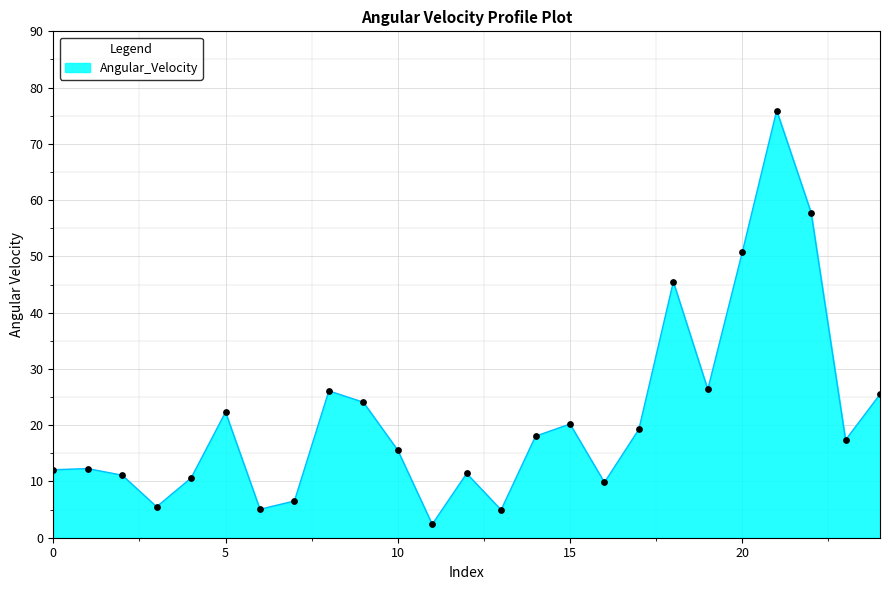

What is the smallest value displayed?

2.4